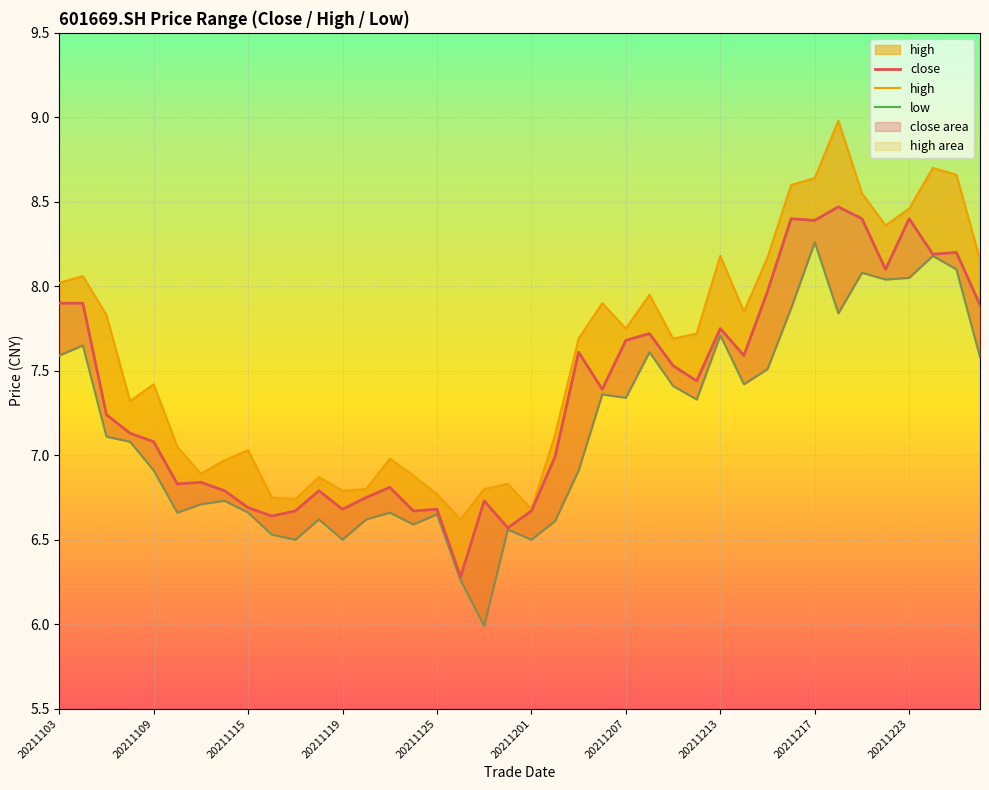

True or false: close and high cross at least once.

False